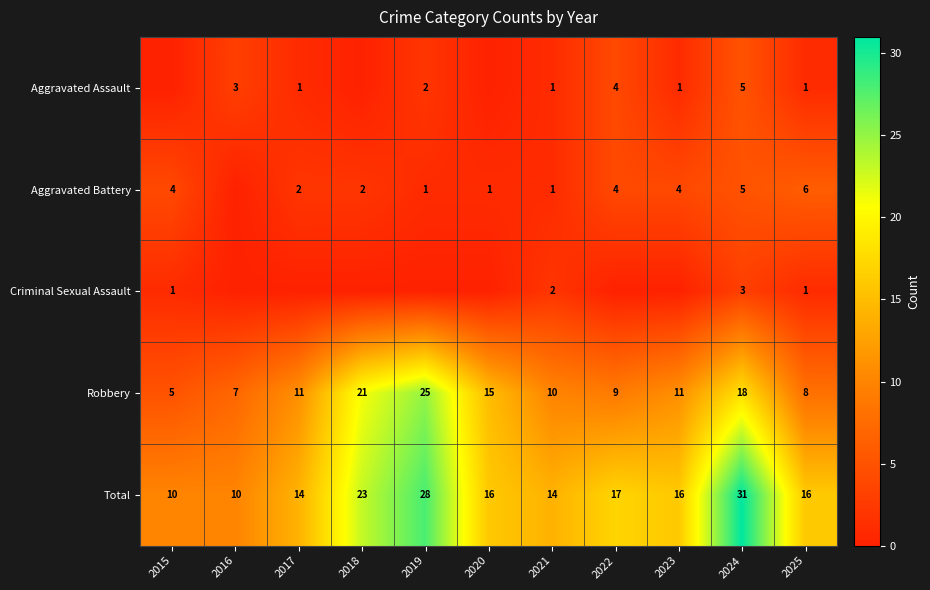

Between 2021 and 2025, which is larger?

2021